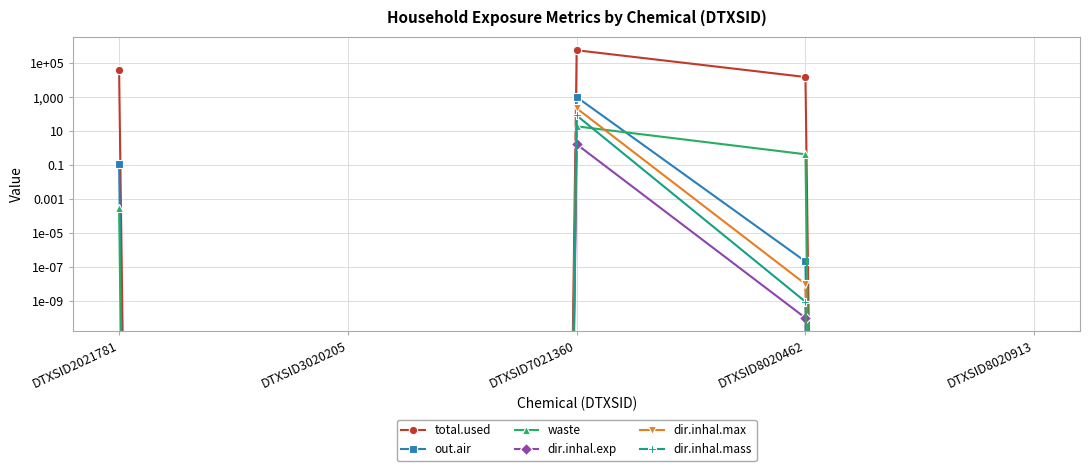

True or false: dir.inhal.mass has more than 2 points higher than both neighbors.

False